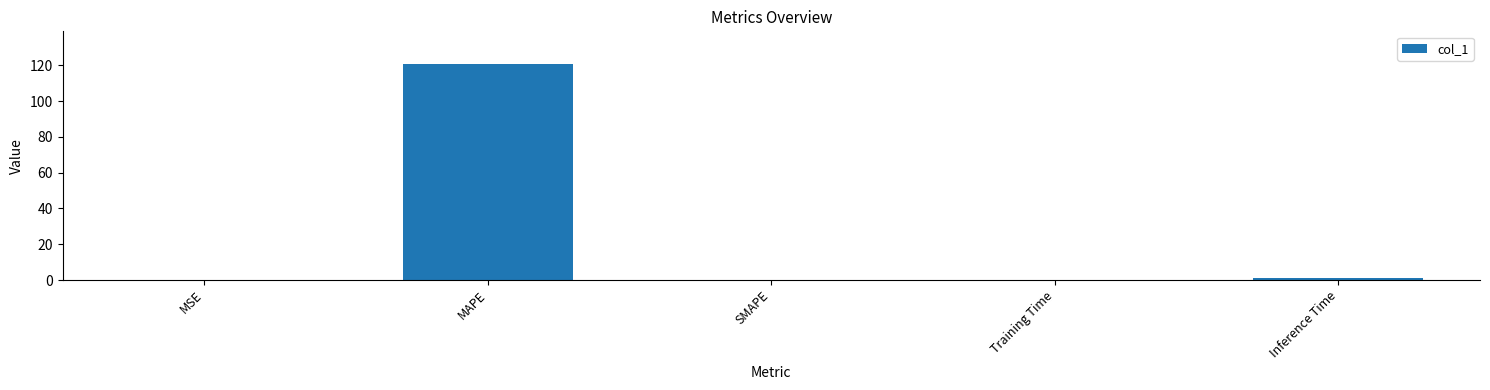

The value at SMAPE is 66.4. True or false?

False